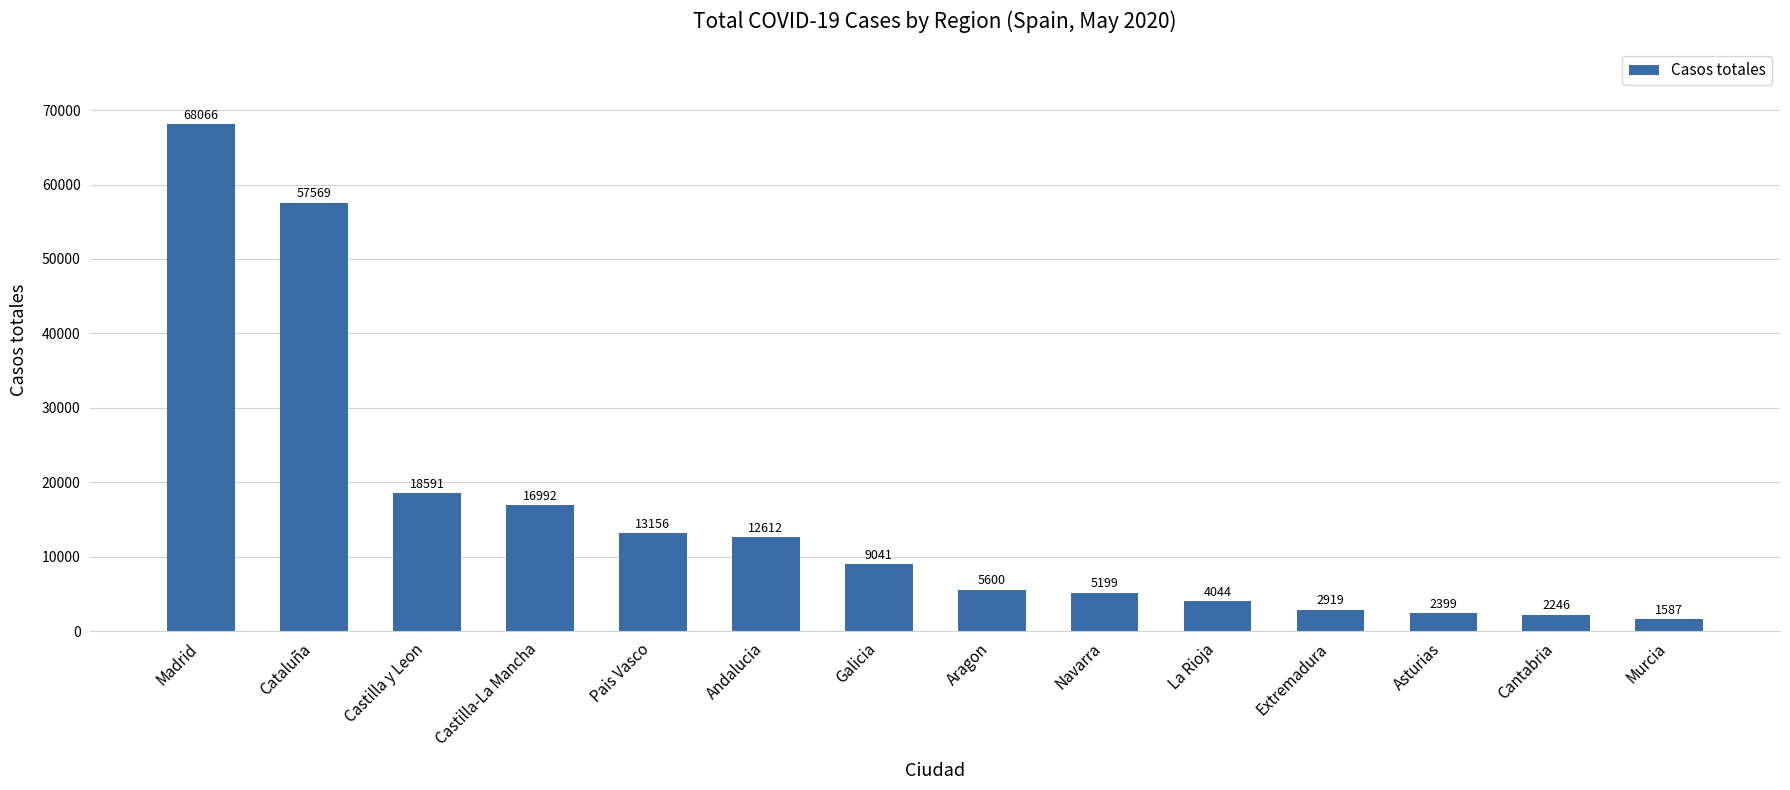

What is the label of the 8th bar from the left?

Aragon